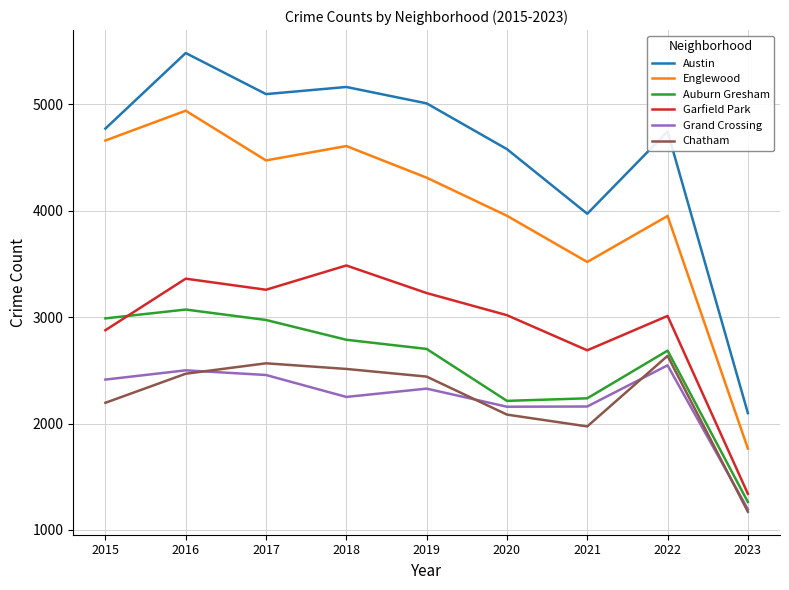

Rank the series by their maximum value, from lowest to highest.

Grand Crossing, Chatham, Auburn Gresham, Garfield Park, Englewood, Austin